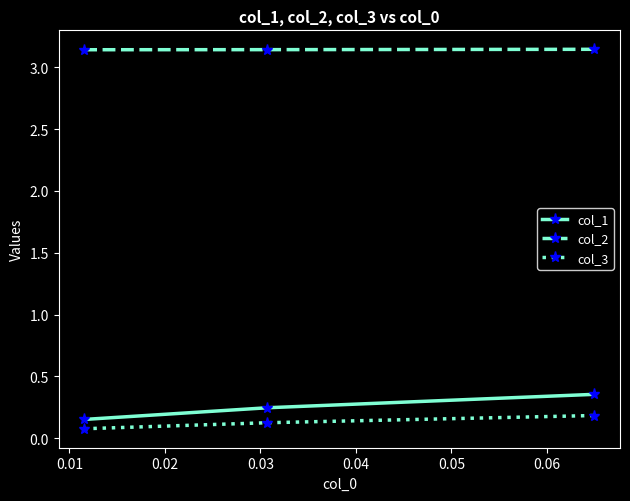

What is the average value of the col_1 series?

0.3